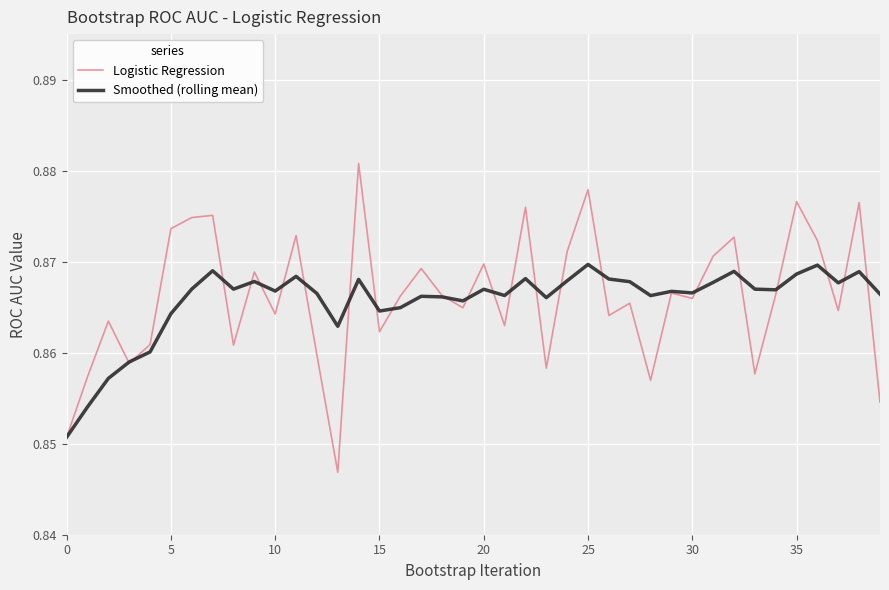

List the series in order of their peak value, highest first.

Logistic Regression, Smoothed (rolling mean)